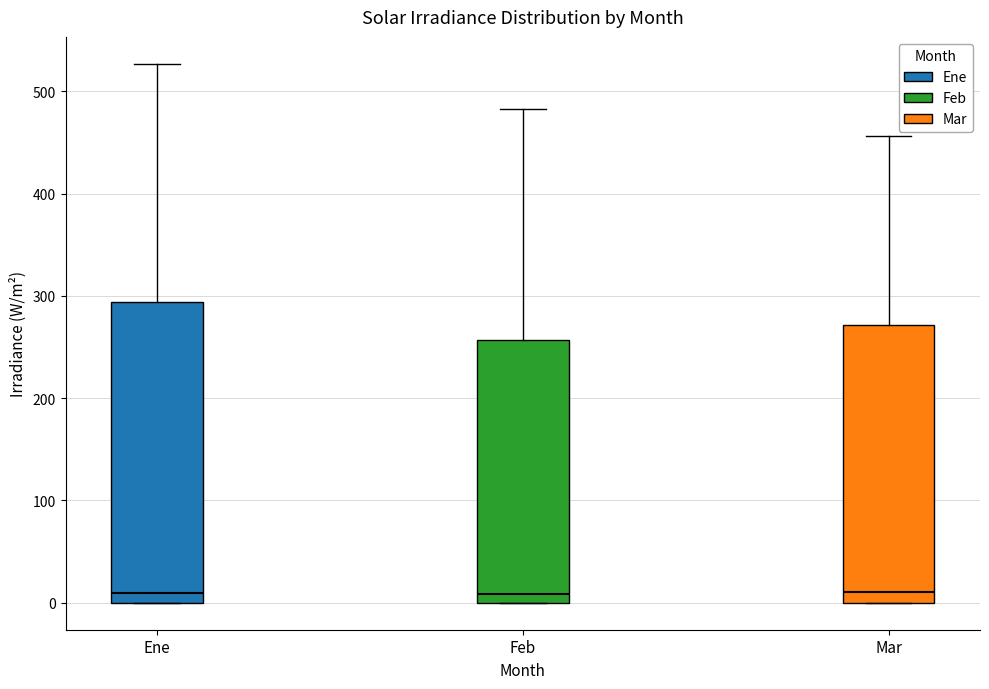

Comparing the boxes themselves (not the whiskers), which one is the tallest?

Ene